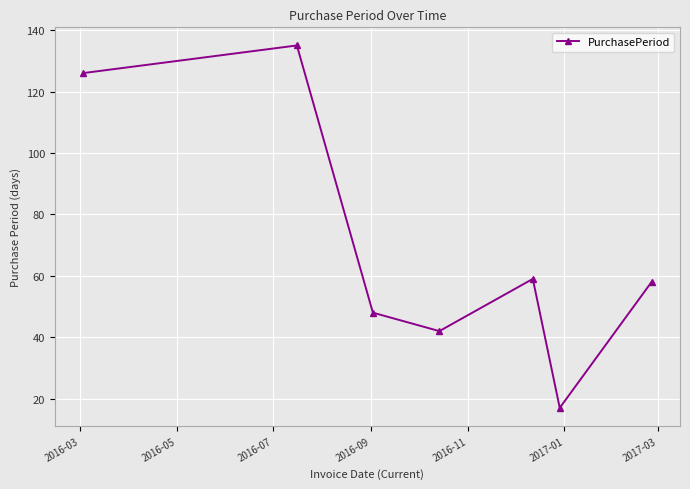

What is the value of the 3rd point from the left?

48